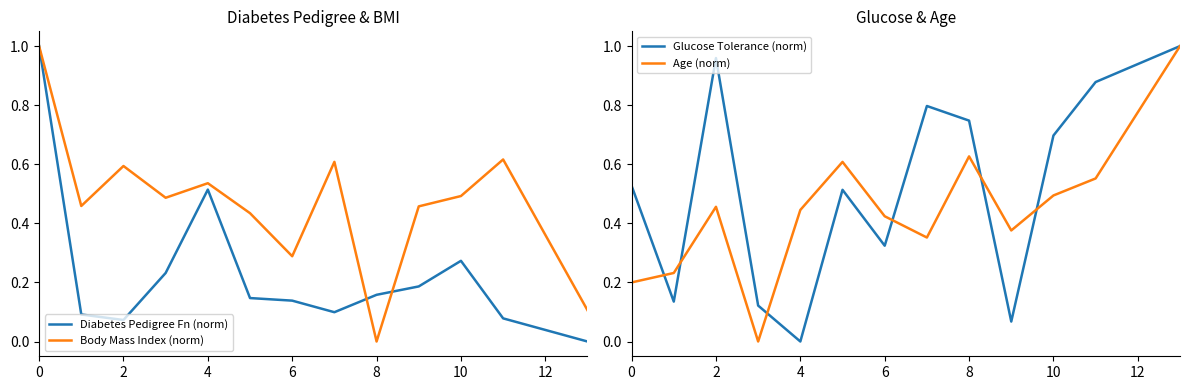

At which label does Body Mass Index (norm) reach its minimum?

8